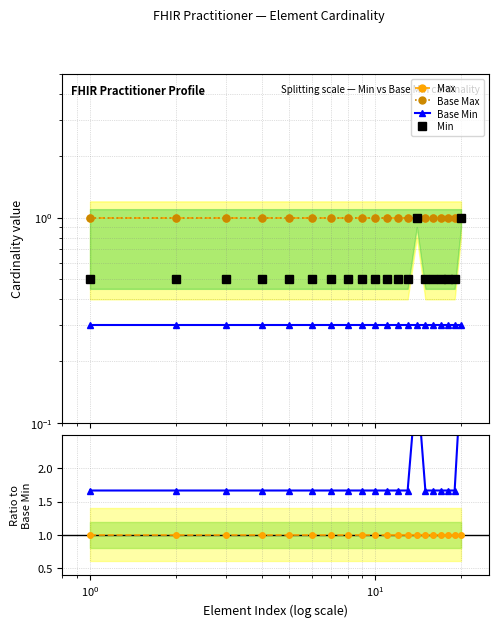

Is it true that Min equals 0.2 at $\mathdefault{10^{1}}$?

False